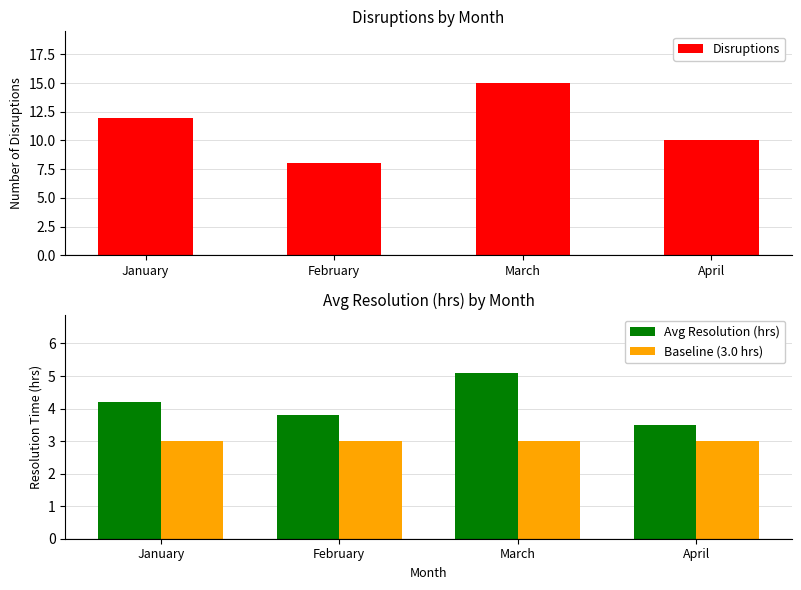

How many bars are there in total?

12